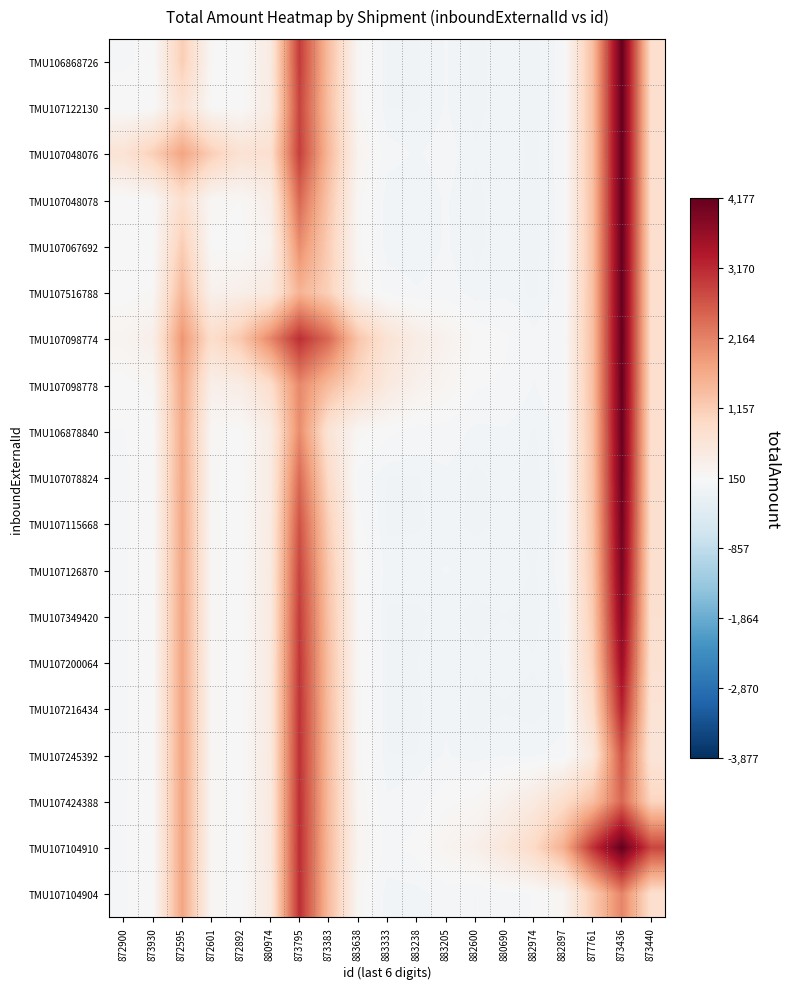

What is the total value across all series at 883205?

-975.9